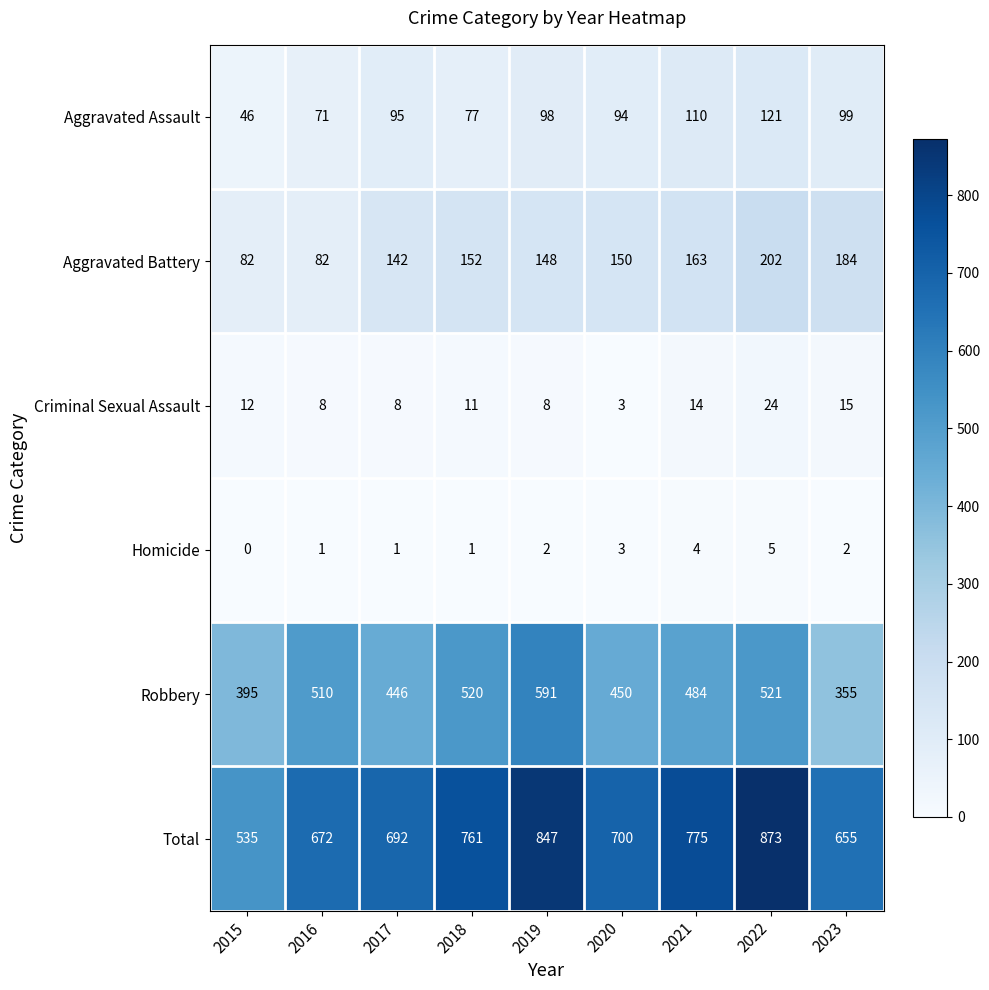

Which series has the widest spread of values?

Total